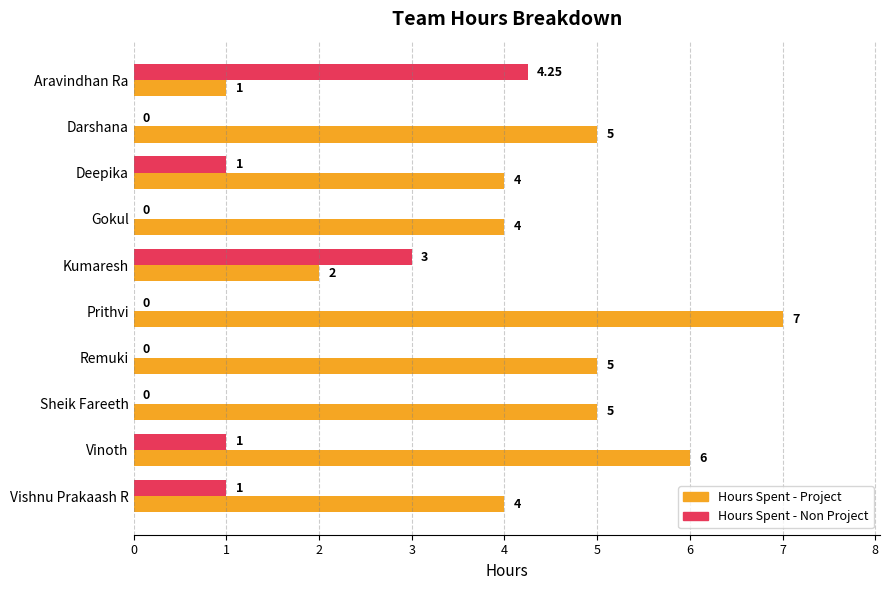

What is the maximum value for Hours Spent - Project?

7.0